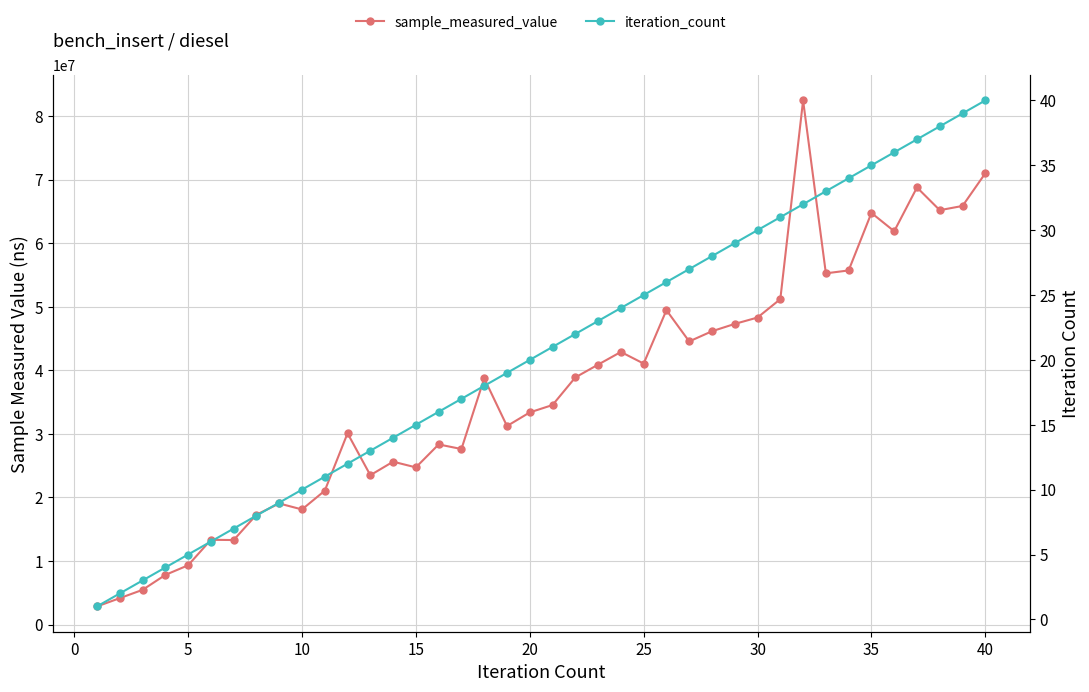

What is the maximum value for iteration_count?

40